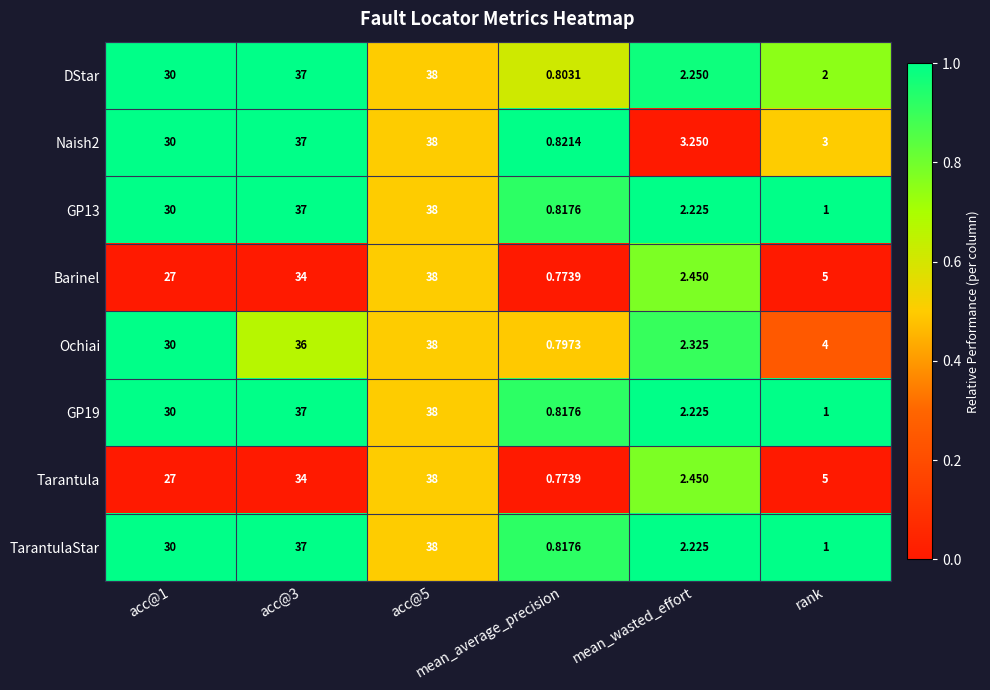

How many data points in Tarantula are less than 27?

3